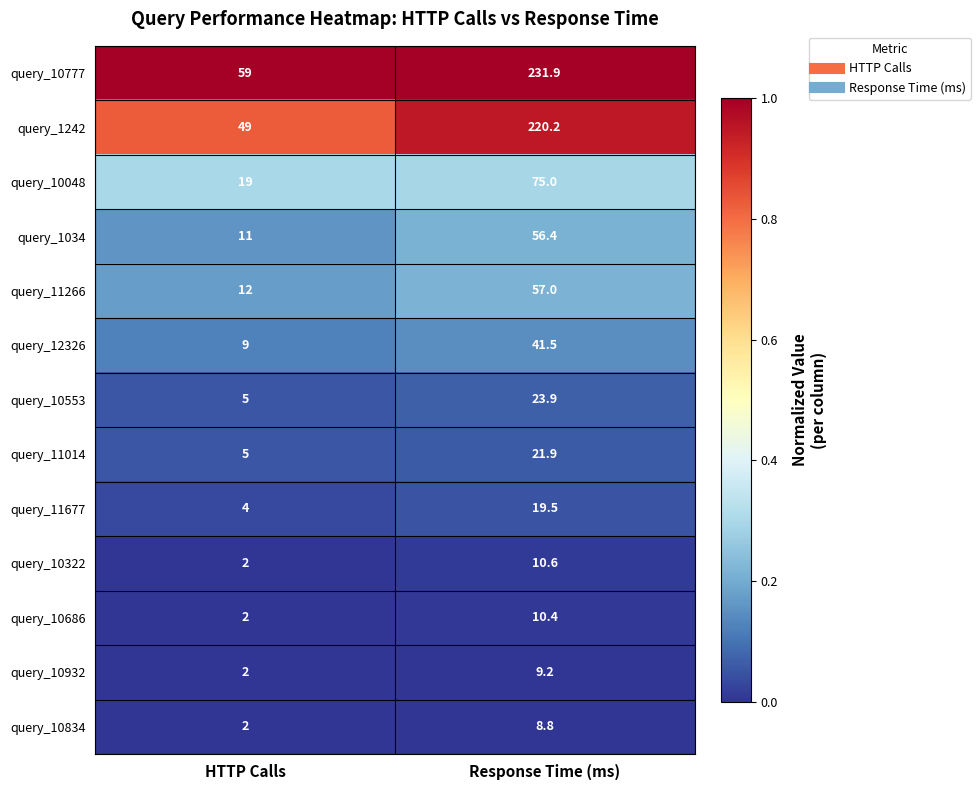

Reading right to left, what are all the values shown in this chart?

query_10777: 231.9	59.0
query_1242: 220.2	49.0
query_10048: 75.0	19.0
query_1034: 56.4	11.0
query_11266: 57.0	12.0
query_12326: 41.5	9.0
query_10553: 23.9	5.0
query_11014: 21.9	5.0
query_11677: 19.5	4.0
query_10322: 10.6	2.0
query_10686: 10.4	2.0
query_10932: 9.2	2.0
query_10834: 8.8	2.0